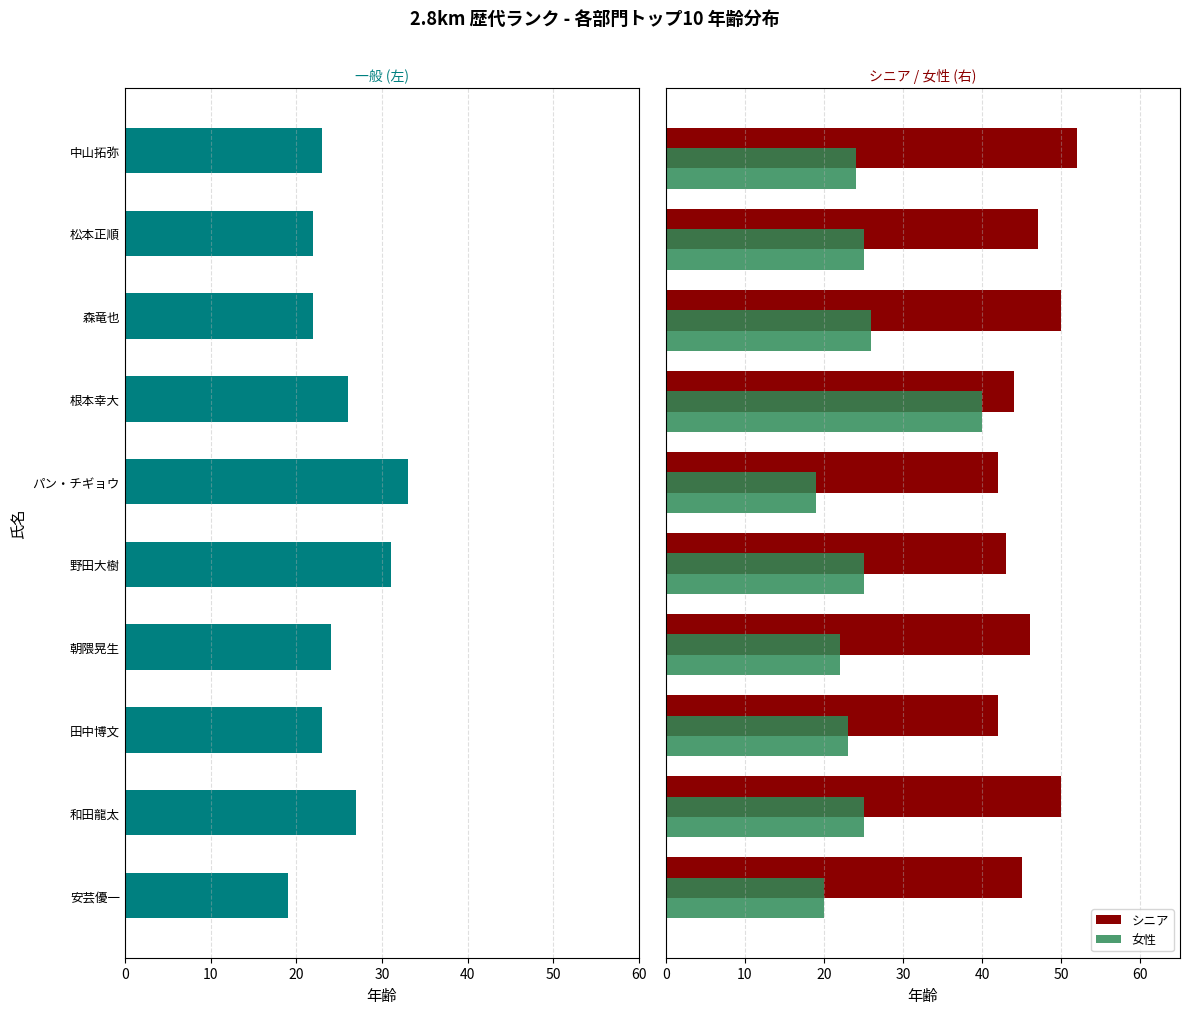

What is the difference between the maximum and minimum values in the 女性 series?

21